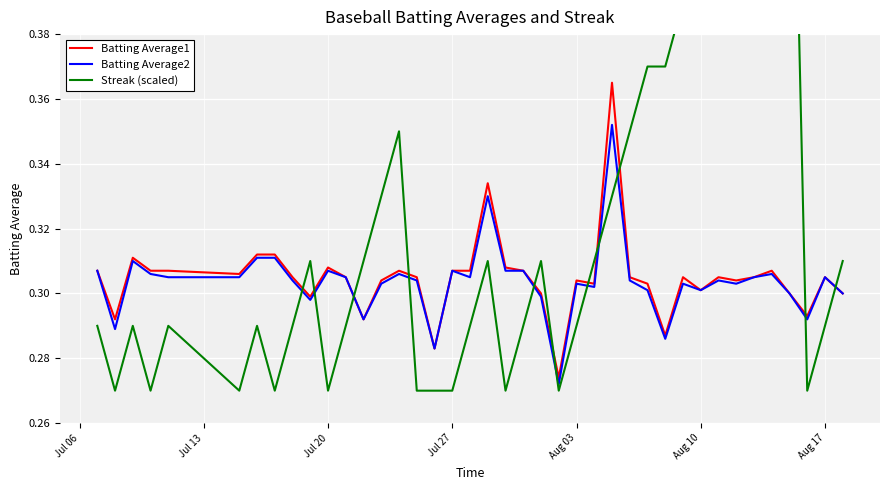

The value of Batting Average2 at 9 is 0.4. True or false?

False